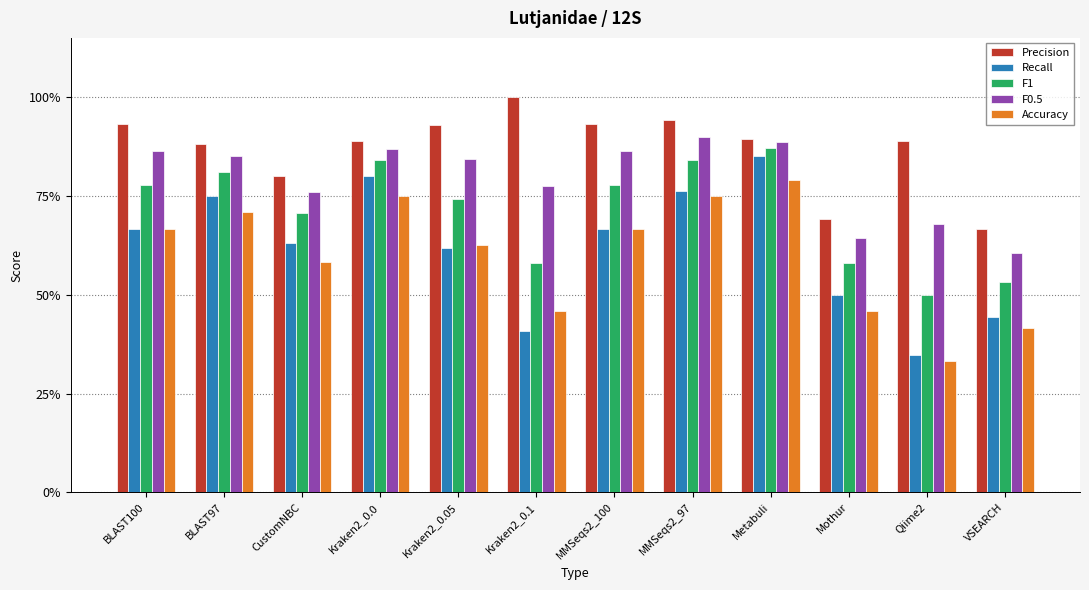

Which has a higher value, MMSeqs2_100 or BLAST97?

MMSeqs2_100